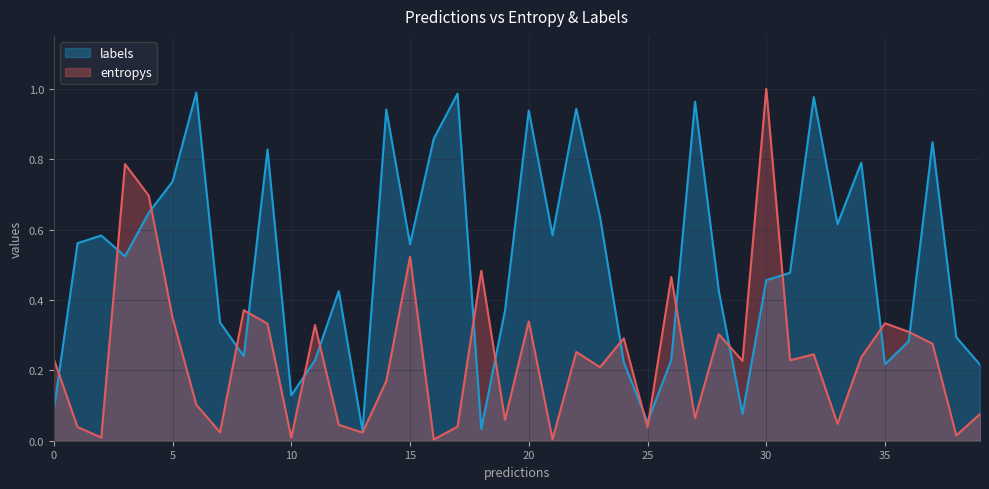

Which series has the largest total across all categories?

labels